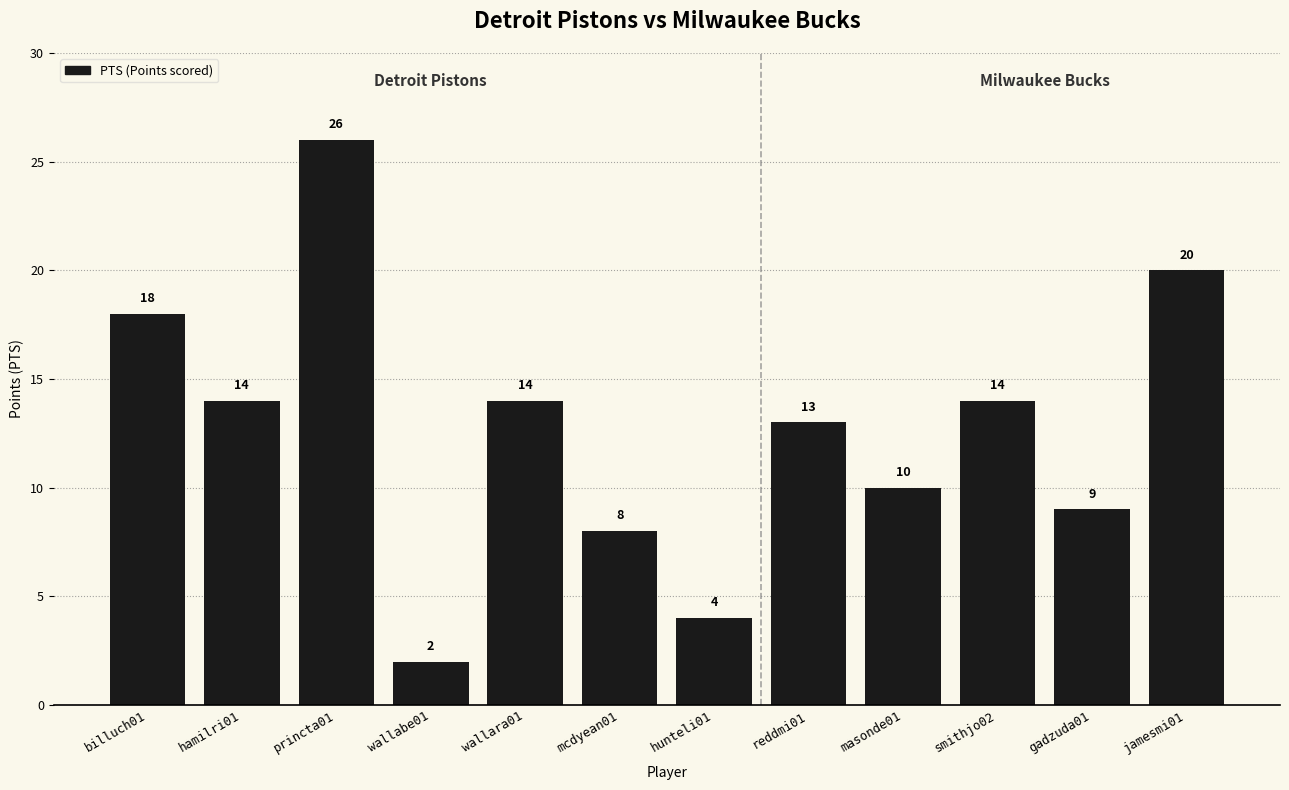

Reading left to right, extract all data points from this chart.

18	14	26	2	14	8	4	13	10	14	9	20